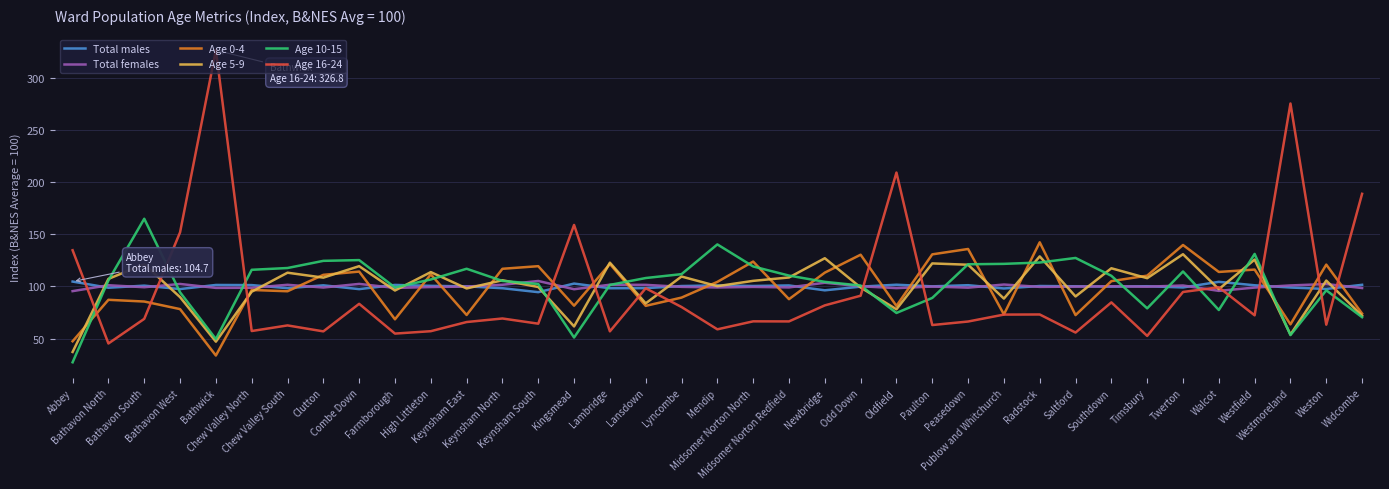

Between which two adjacent categories do Age 16-24 and Total males first intersect?

Abbey and Bathavon North